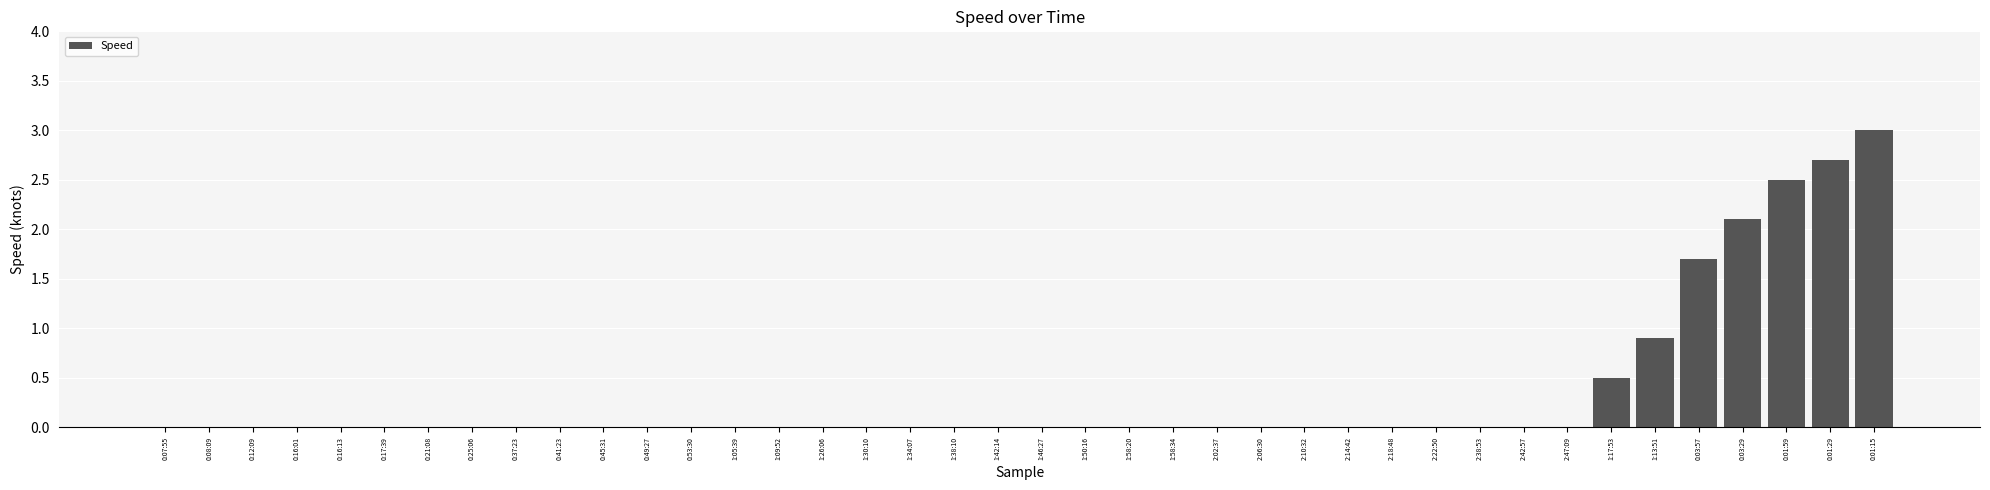

Count the number of data series in this chart.

1